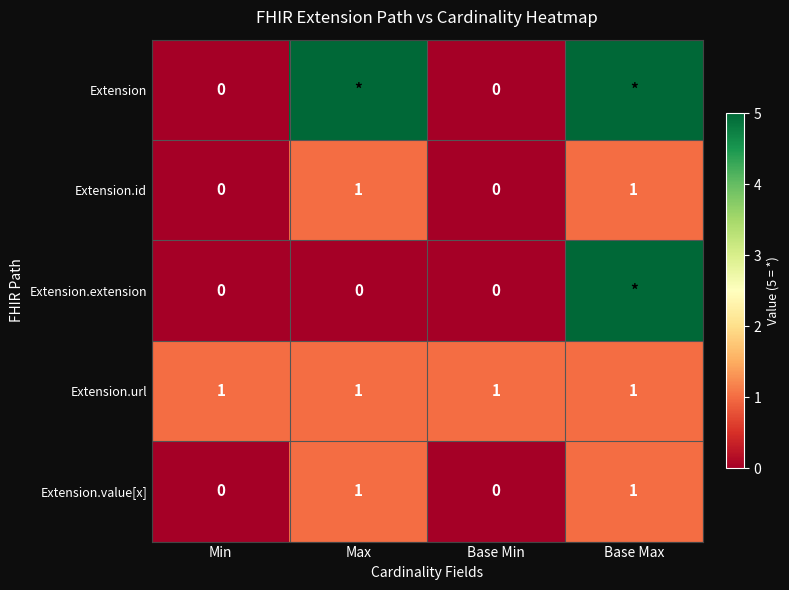

The value of Extension.url at Base Min is 1. True or false?

True